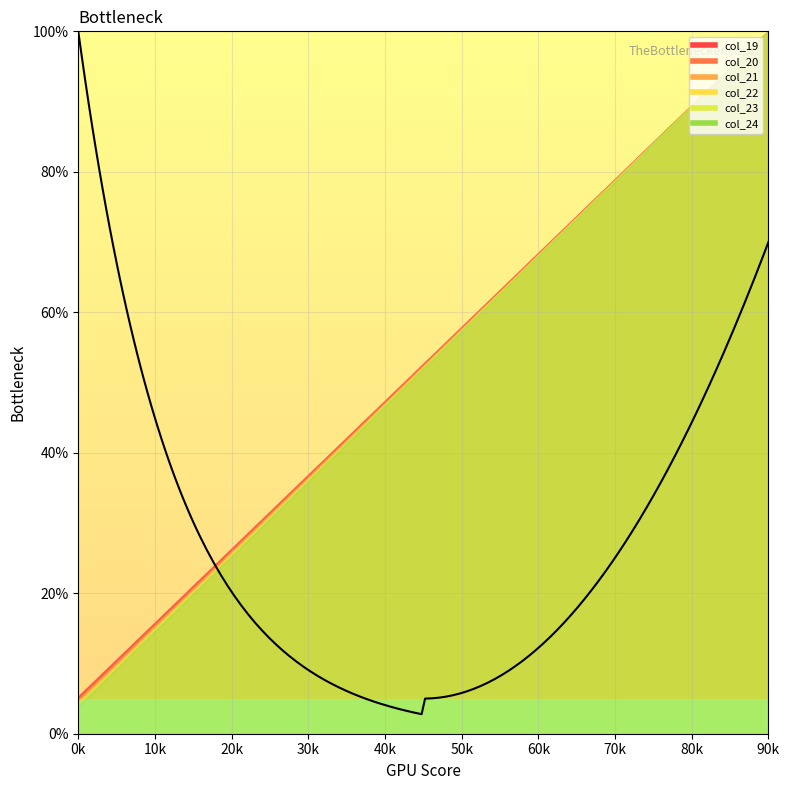

True or false: col_22 and col_20 cross at least once.

False